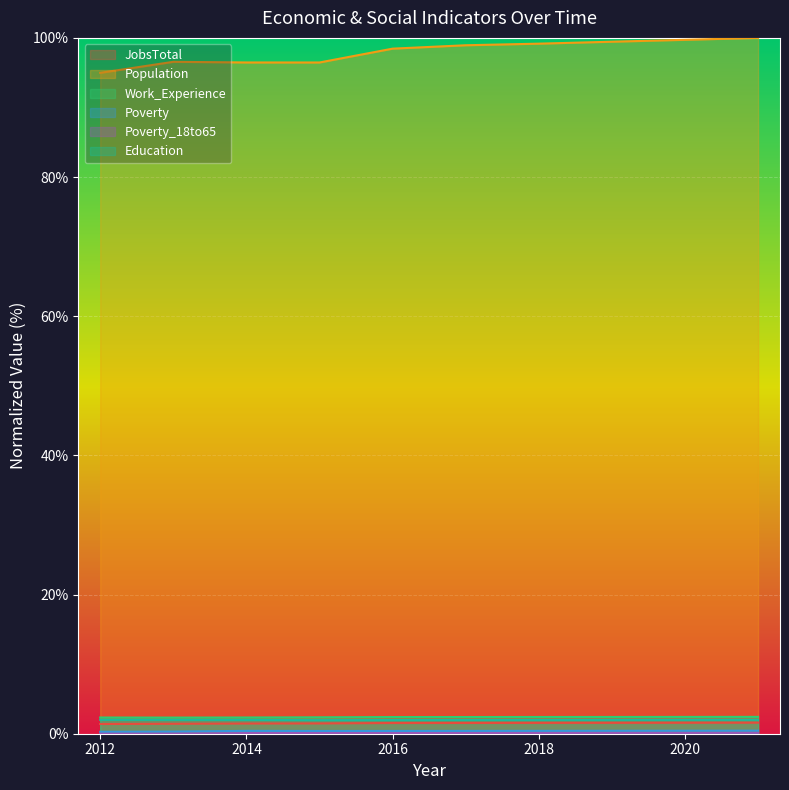

Which series has the largest range (max minus min)?

Population